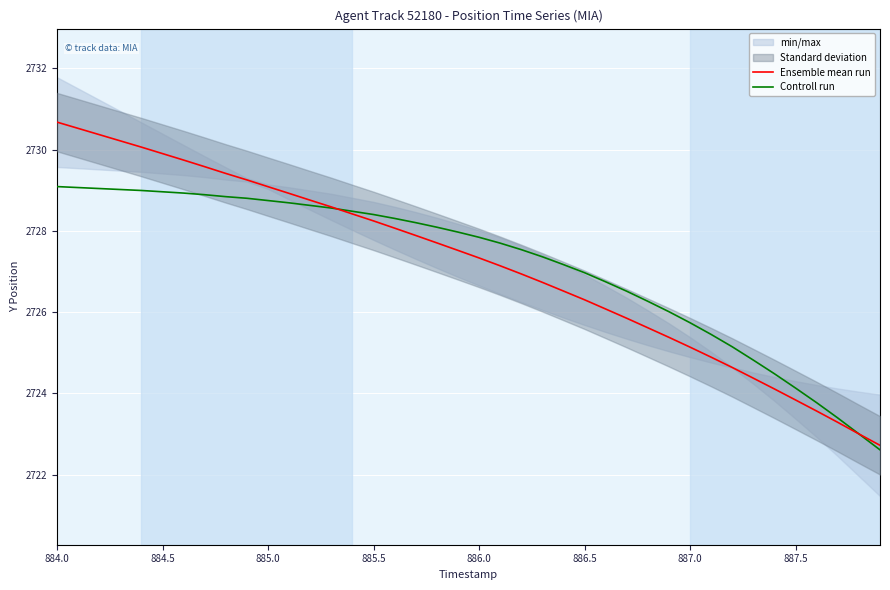

The Ensemble mean run series shows 2728.2 at 885.5. True or false?

True